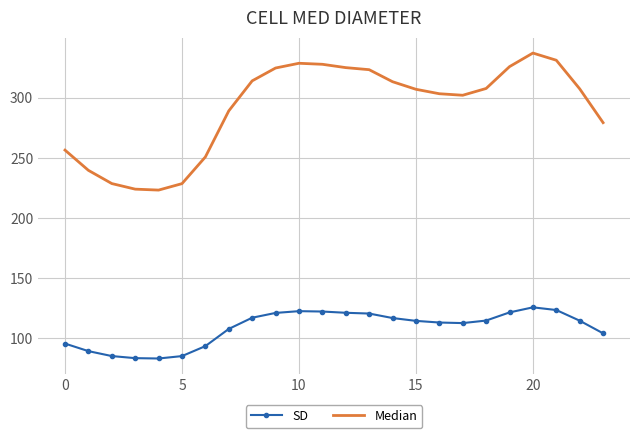

What are all the series names shown in the legend?

SD, Median